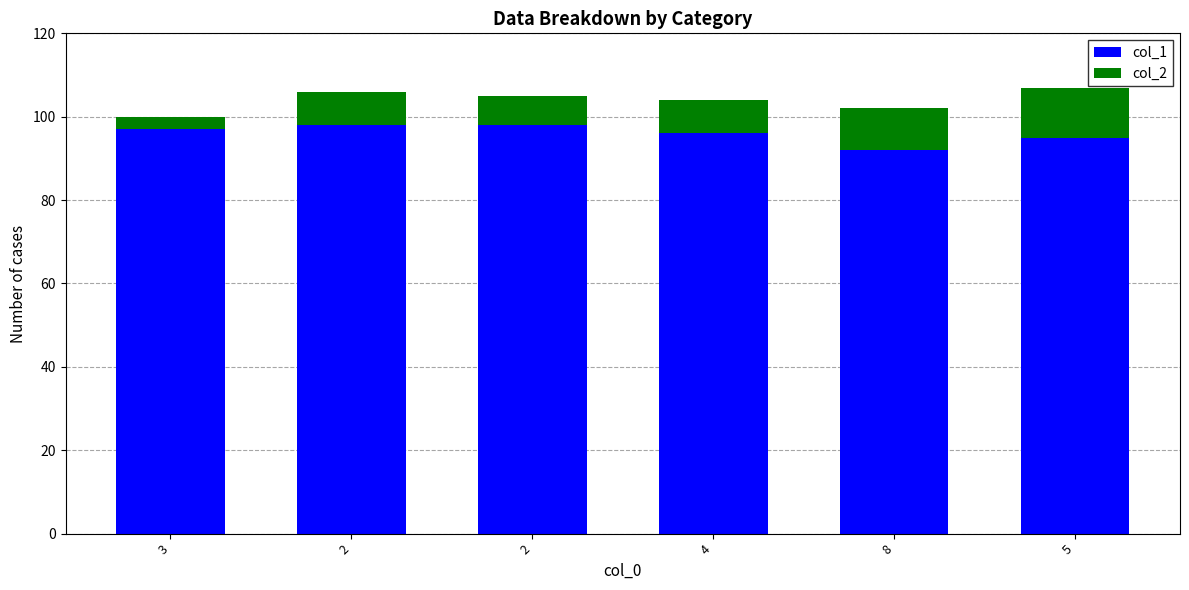

Are the bars horizontal?

No